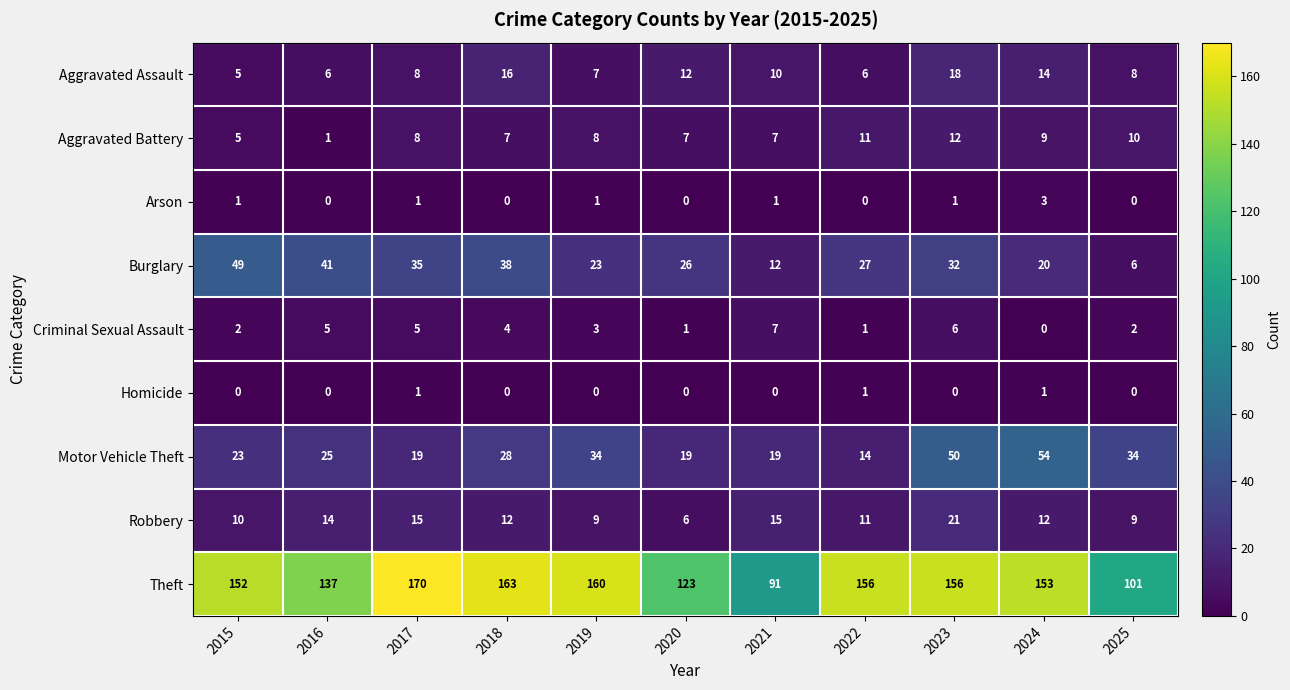

What is the spread (max minus min) of values at 2018?

163